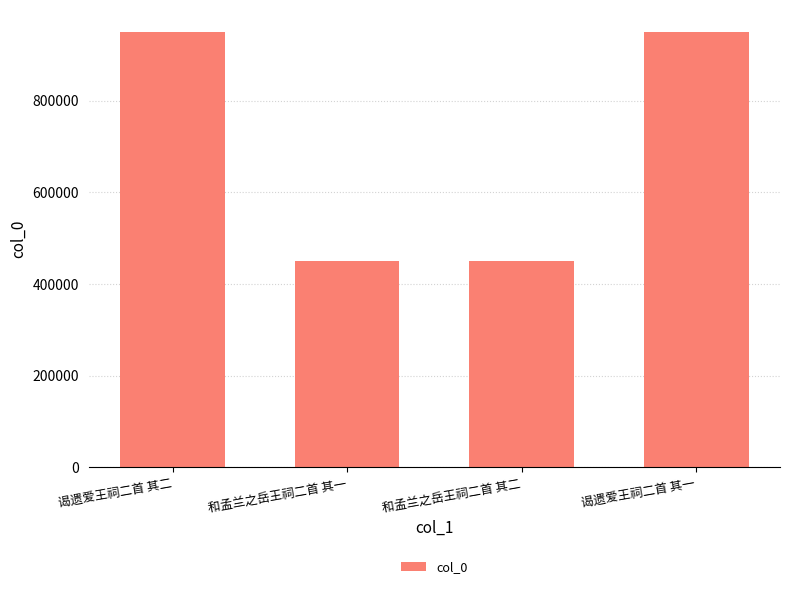

What is the difference between the maximum and minimum values?

501083